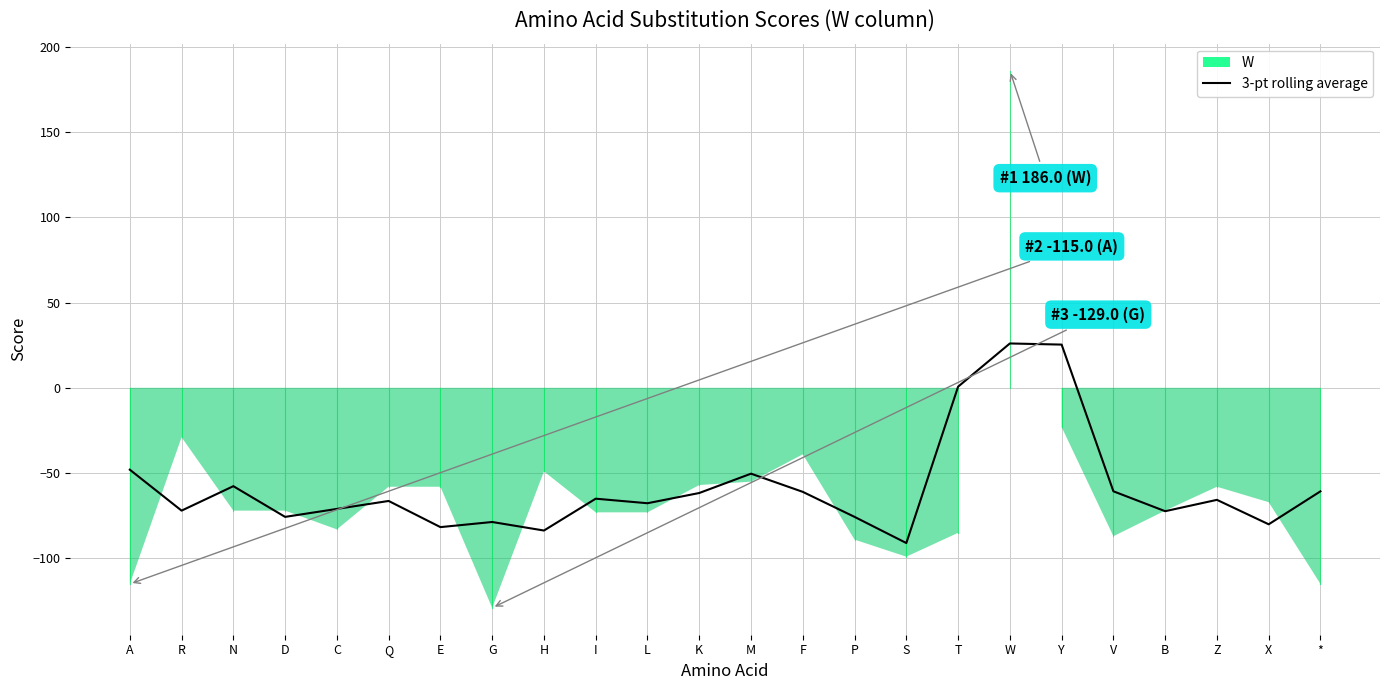

At which label is the value closest to -32?

A